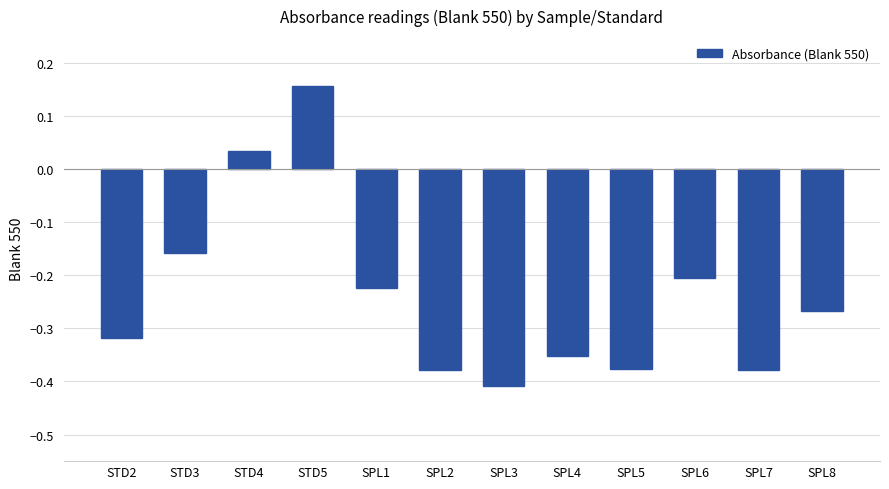

What position from the left is SPL1?

5